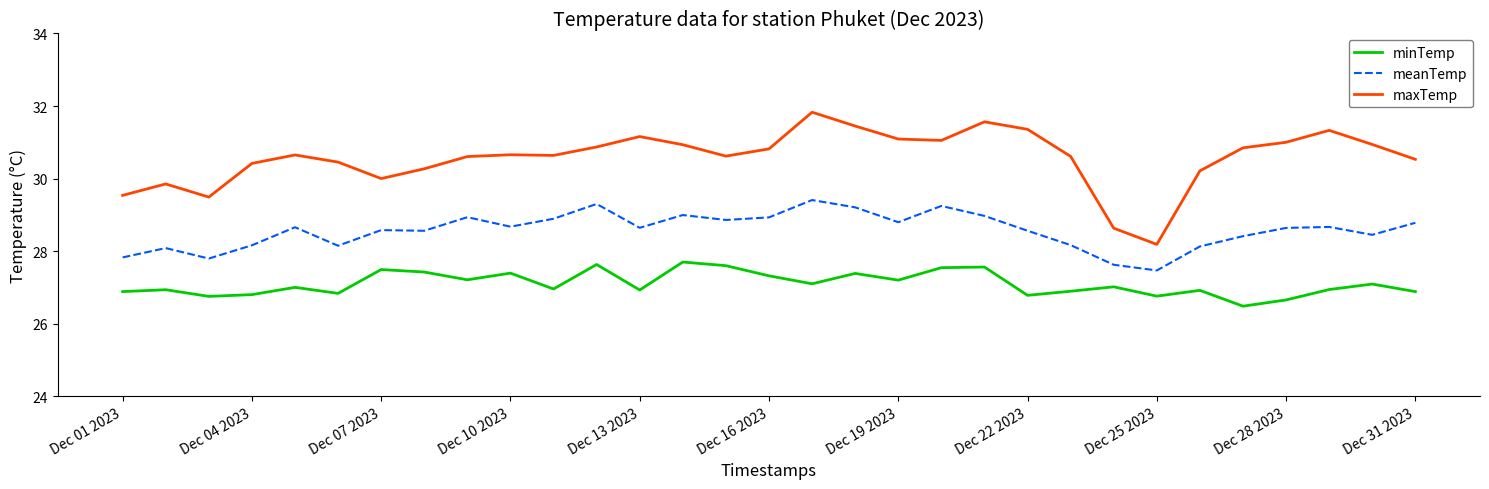

Which series has the largest total across all categories?

maxTemp